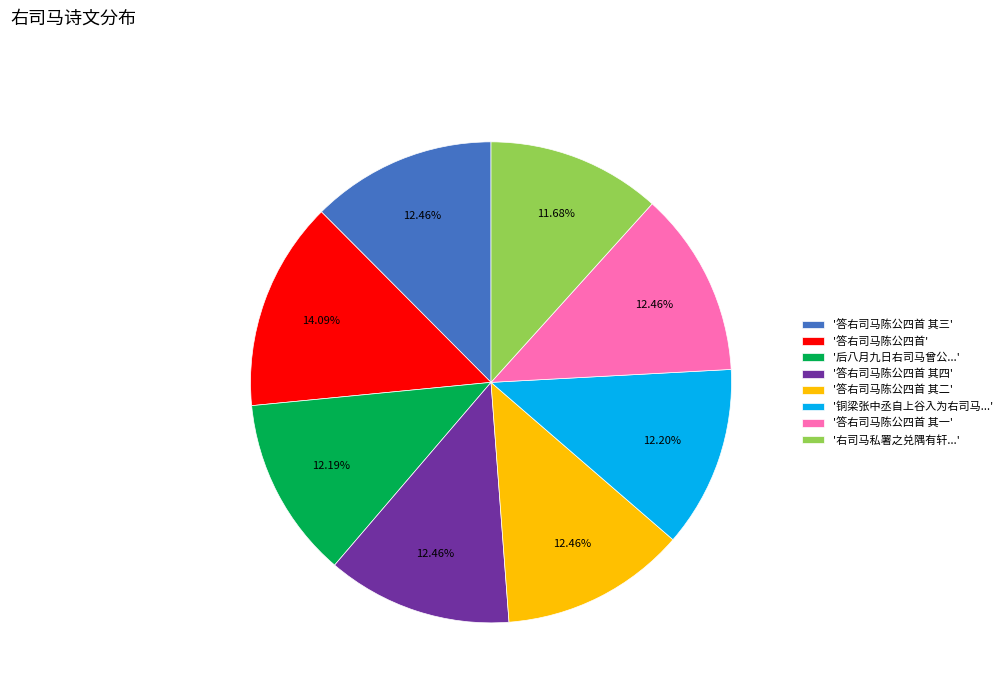

Do '答右司马陈公四首 其三' and '答右司马陈公四首 其四' together represent more than half of the pie?

No